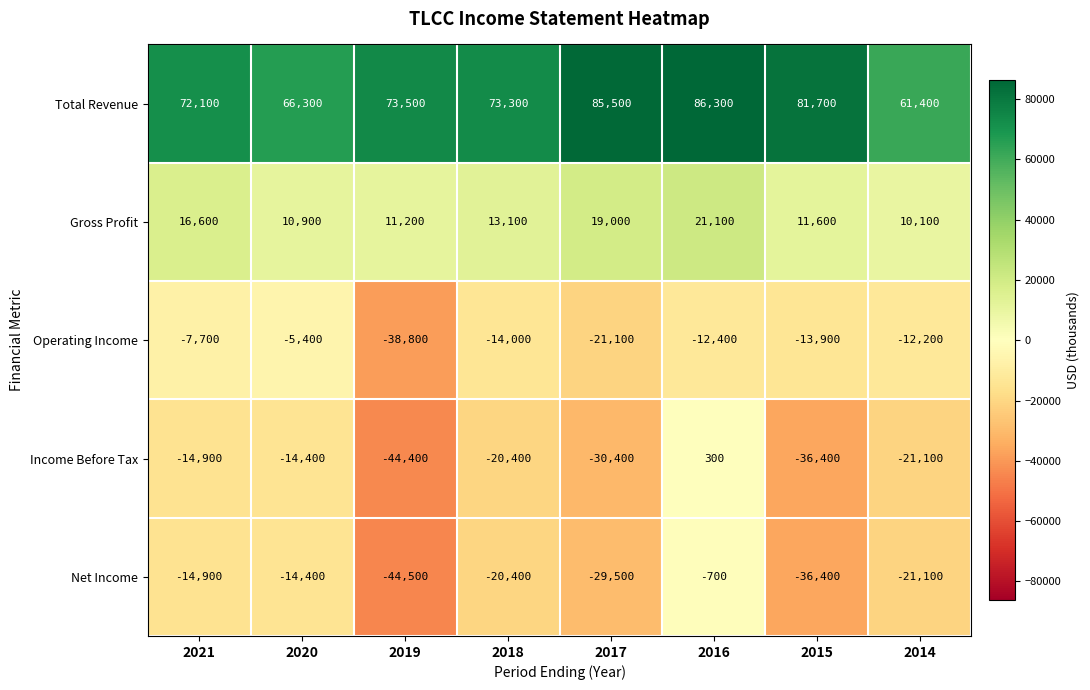

Which series has the widest spread of values?

Income Before Tax